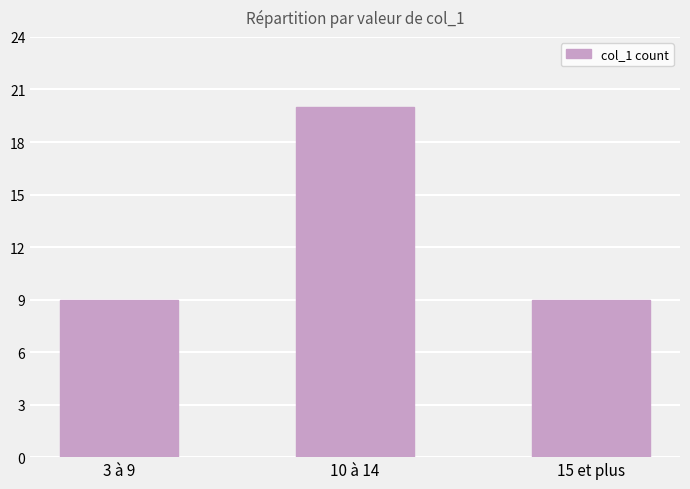

What is the change in value from 3 à 9 to 10 à 14?

+11